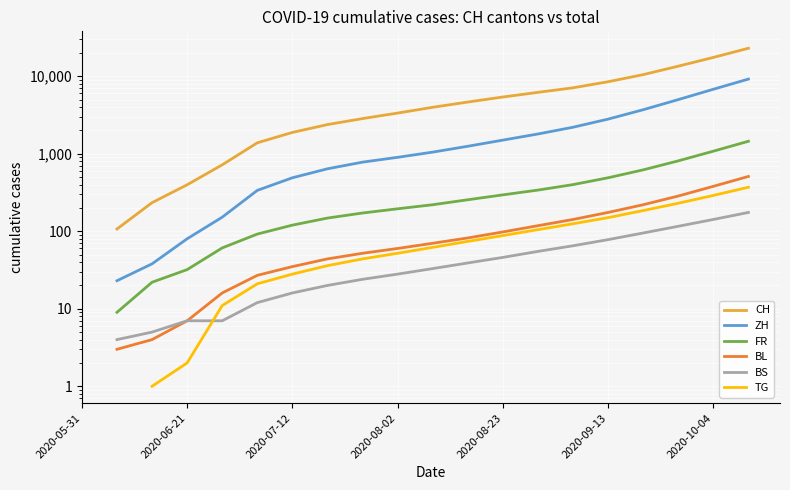

True or false: CH has a value of 2380.0 at 7.

True